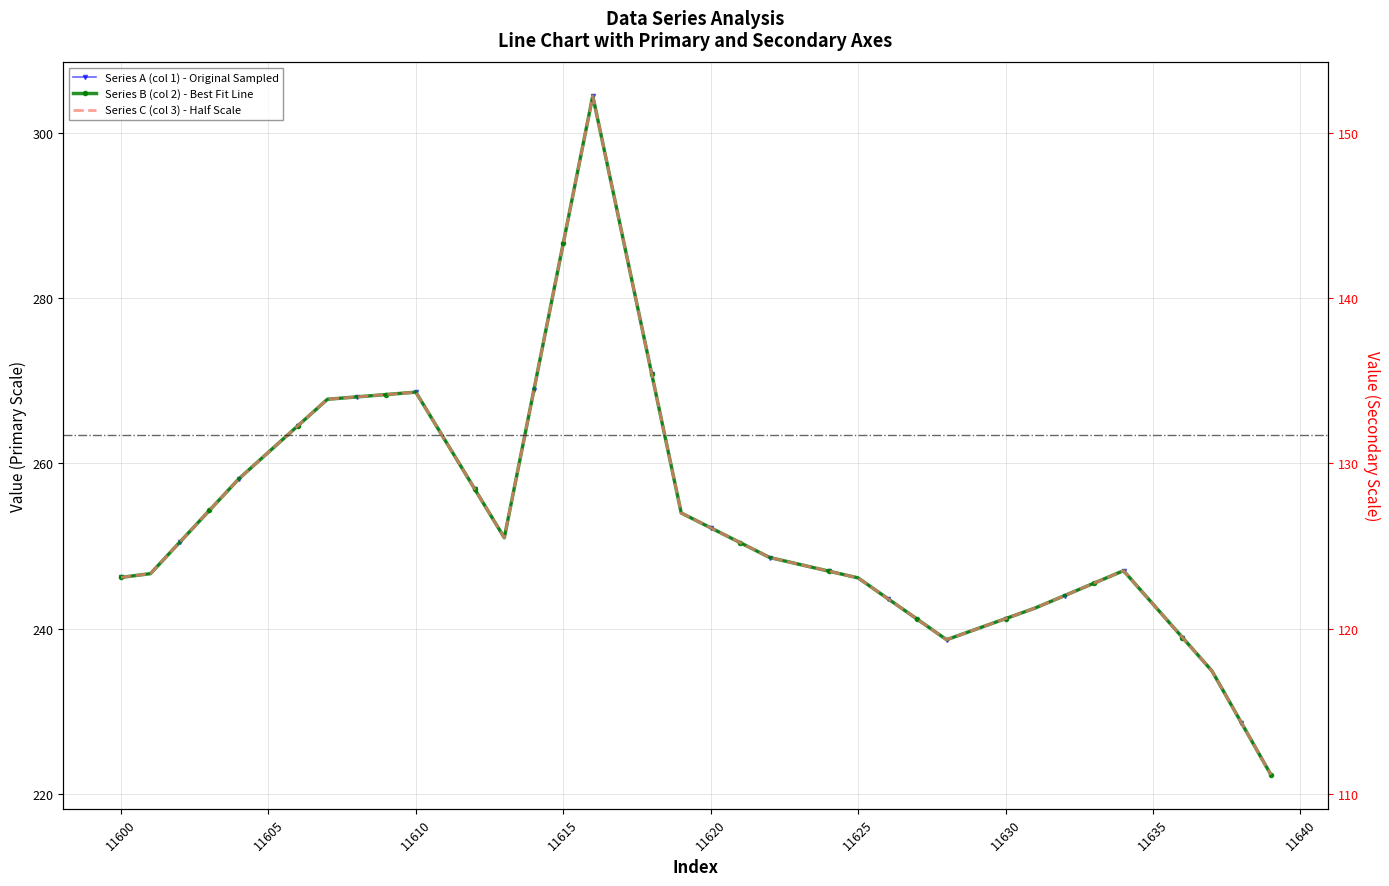

List the series in order of their peak value, highest first.

Series A (col 1) - Original Sampled, Series B (col 2) - Best Fit Line, Series C (col 3) - Half Scale